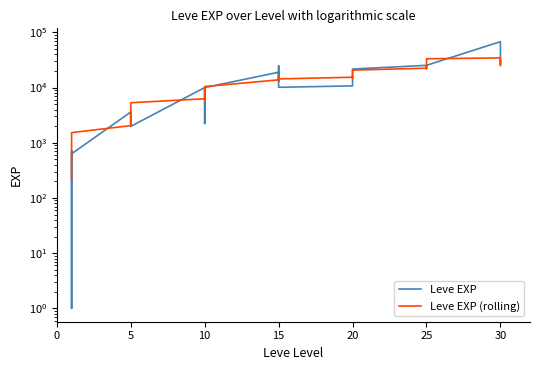

The Leve EXP (rolling) series shows 34408.0 at 30. True or false?

True